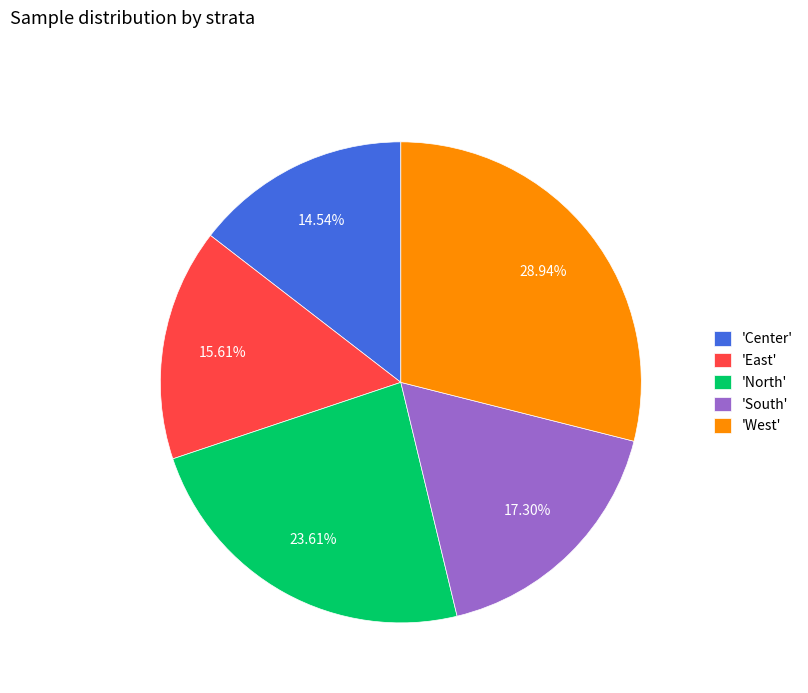

Is there a majority slice in this chart?

No